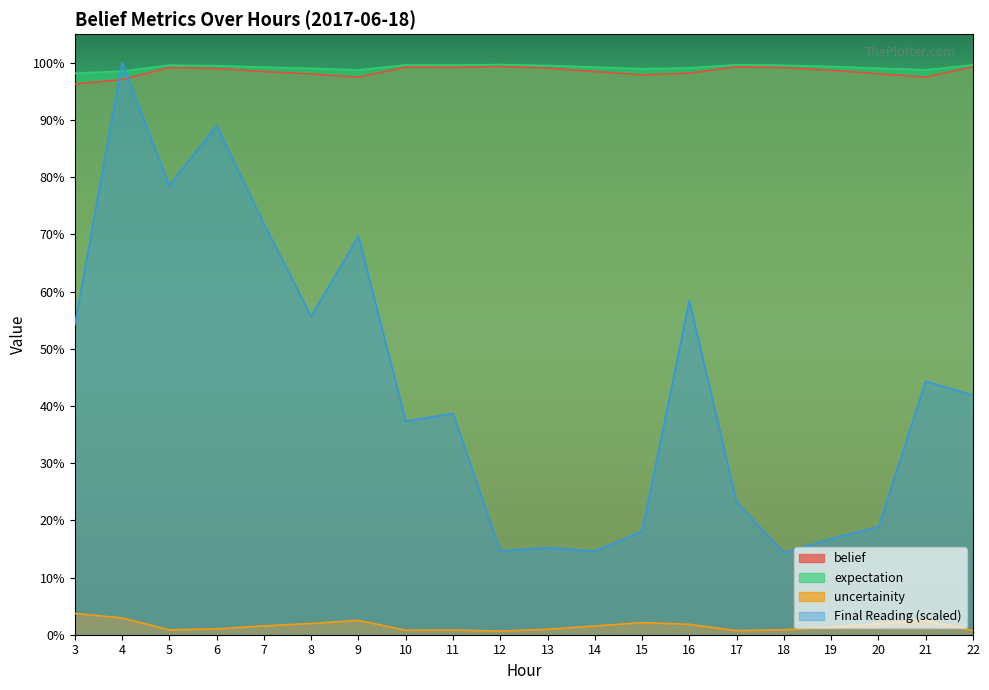

What are all the series names shown in the legend?

belief, expectation, uncertainity, Final Reading (scaled)